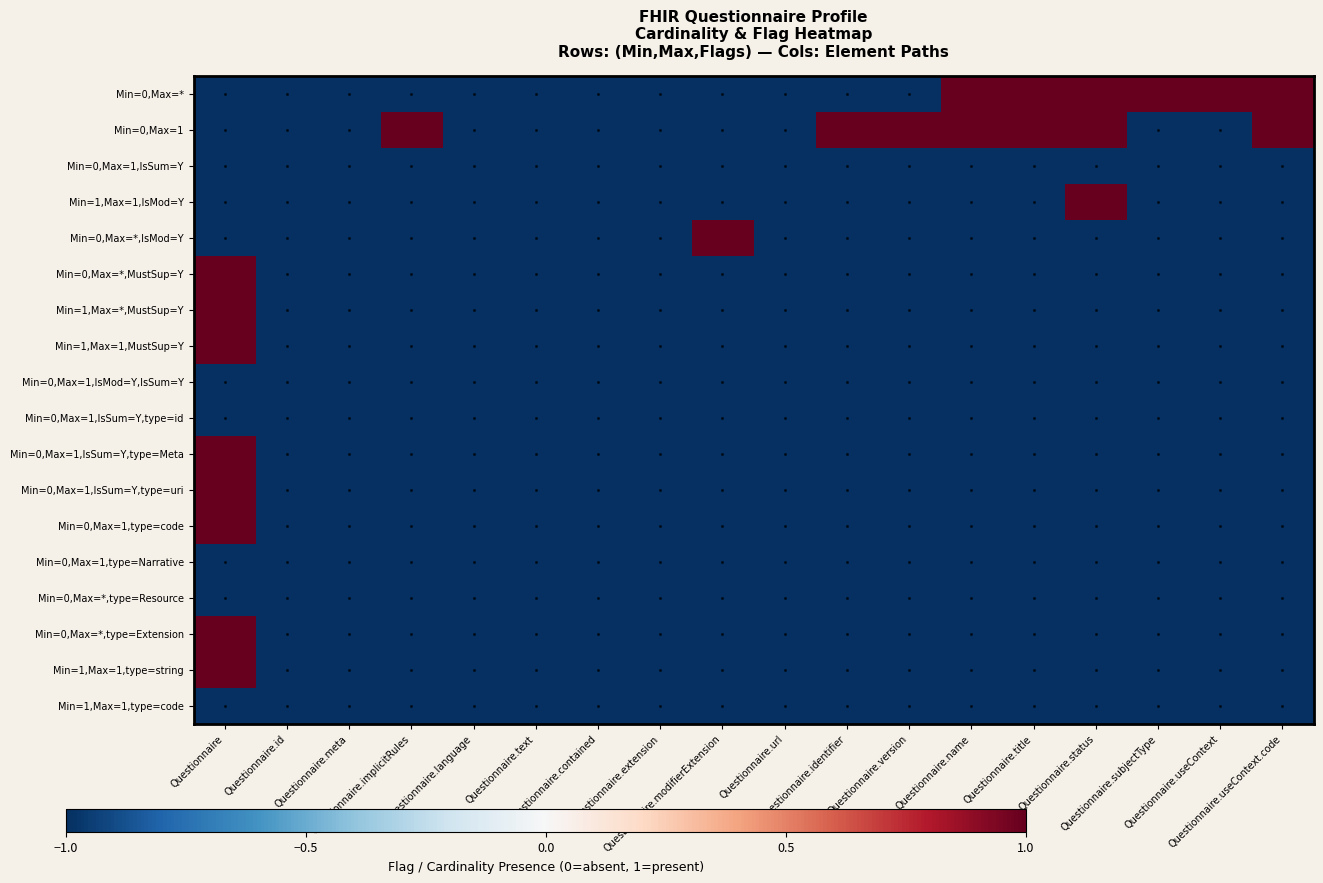

Between Questionnaire.identifier and Questionnaire.subjectType, which series saw the biggest shift?

Min=0,Max=*